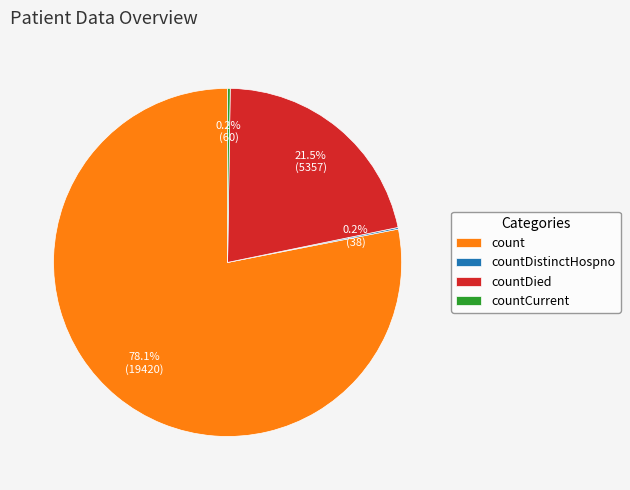

Is it true that countDied is 8% of the pie?

False